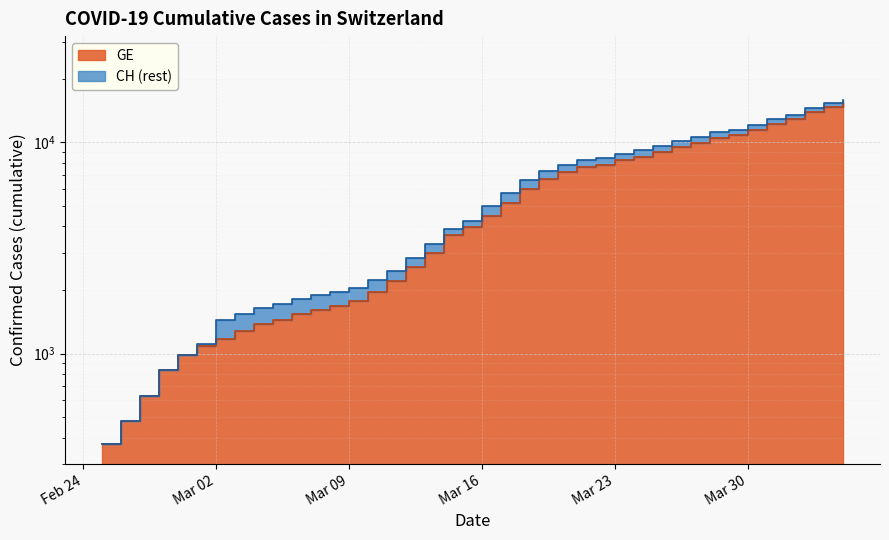

At which category is the sum across all series the highest?

2020-04-04